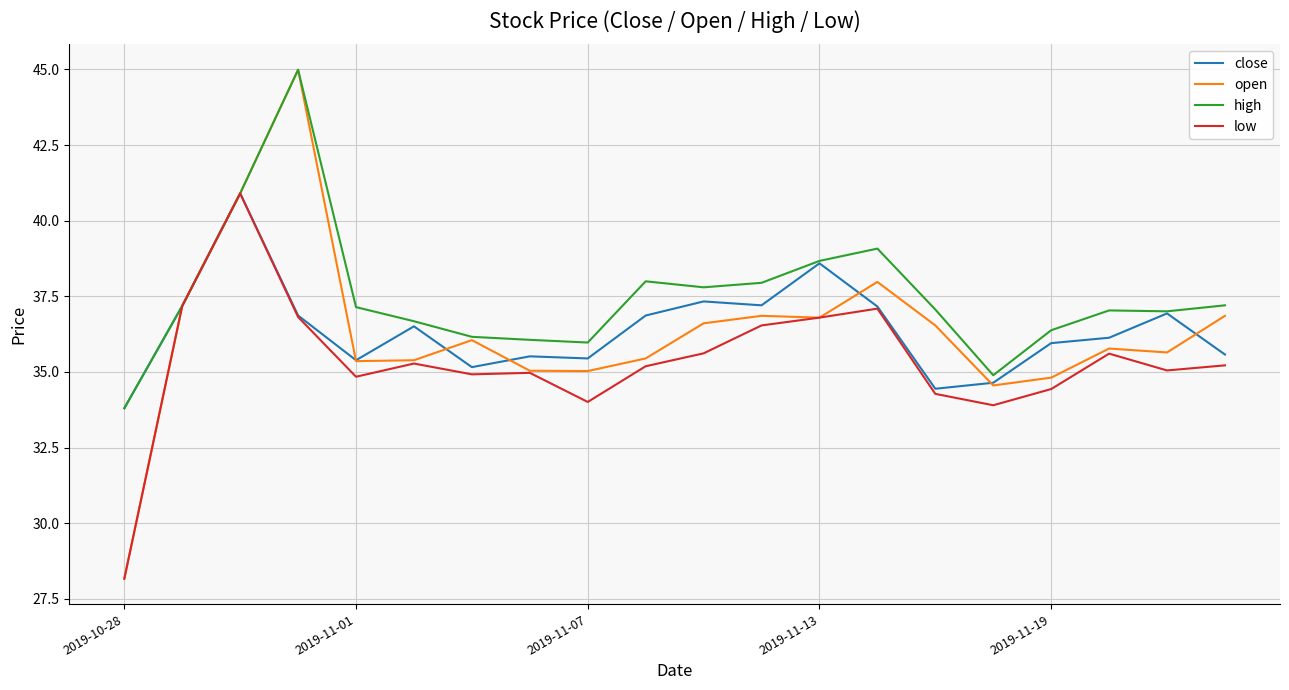

Which series has the largest range (max minus min)?

open